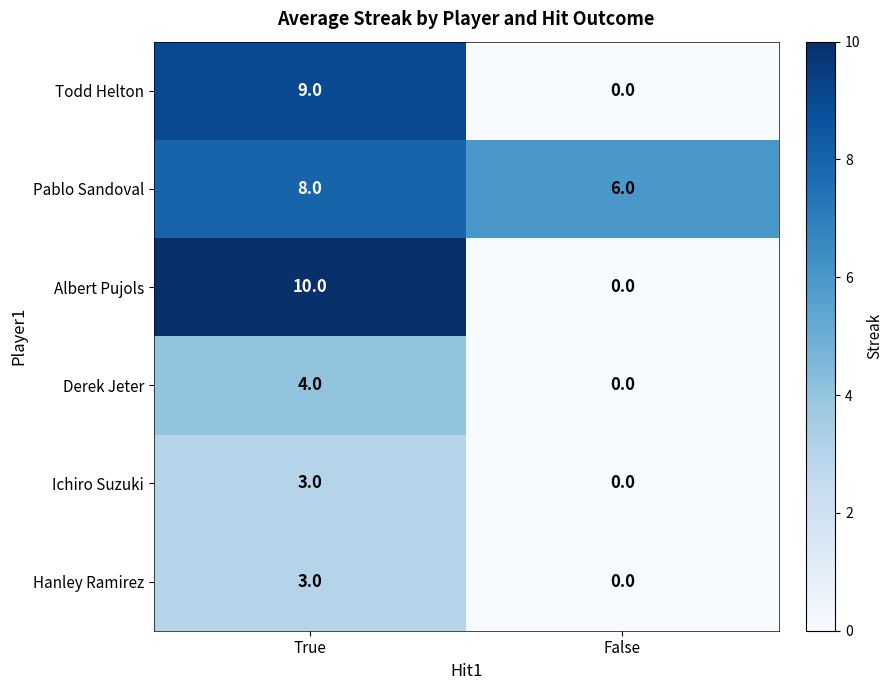

Reading left to right, extract all data points from this chart.

Todd Helton: 9	0
Pablo Sandoval: 8	6
Albert Pujols: 10	0
Derek Jeter: 4	0
Ichiro Suzuki: 3	0
Hanley Ramirez: 3	0